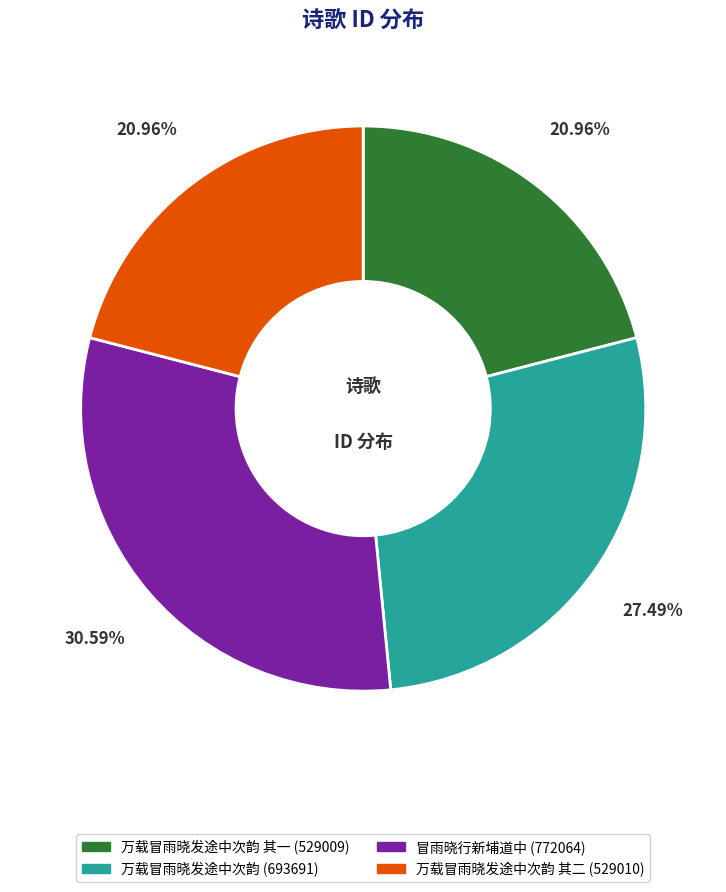

Is there a majority slice in this chart?

No